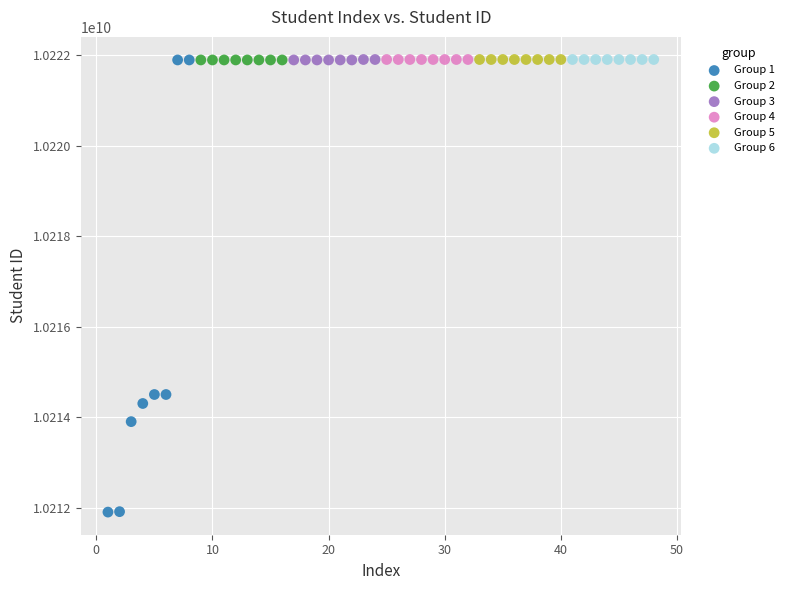

Which series contains the lowest Y value?

Group 1